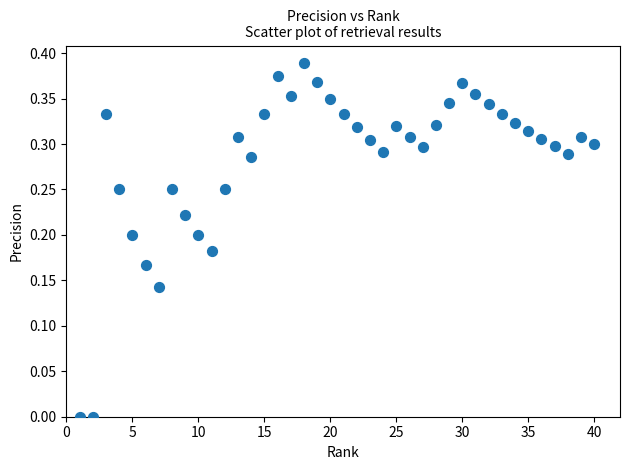

What is the range of X values (max minus min)?

39.0